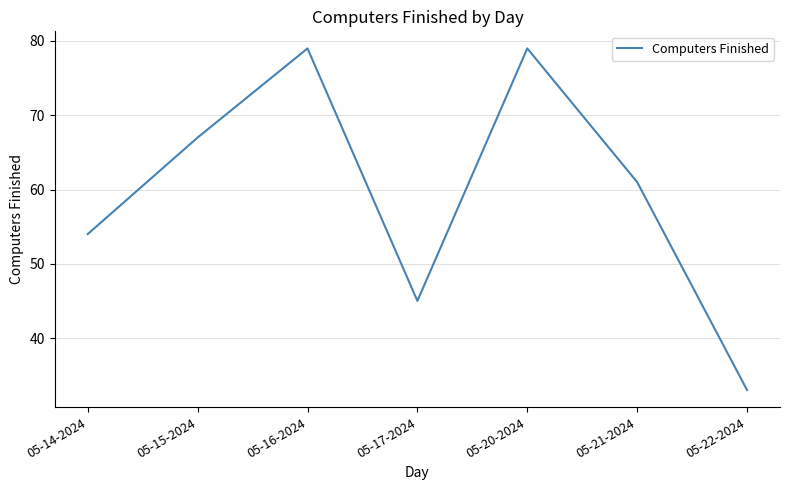

What is the greatest value displayed?

79